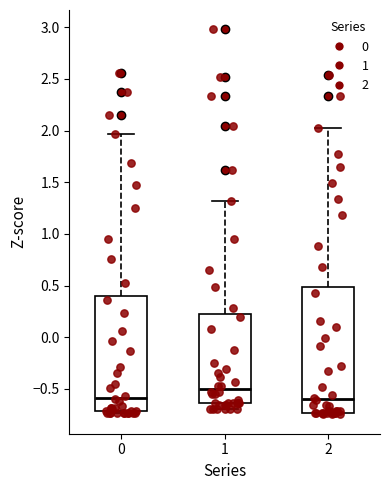

Which box's median line is the highest?

1